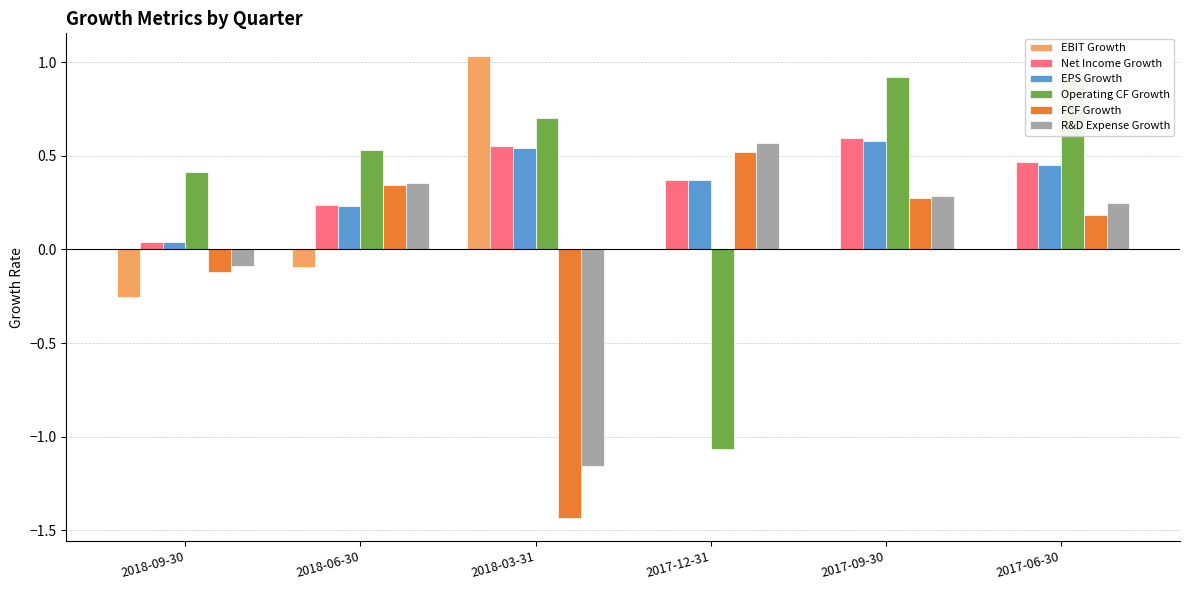

How many series are shown in this chart?

6